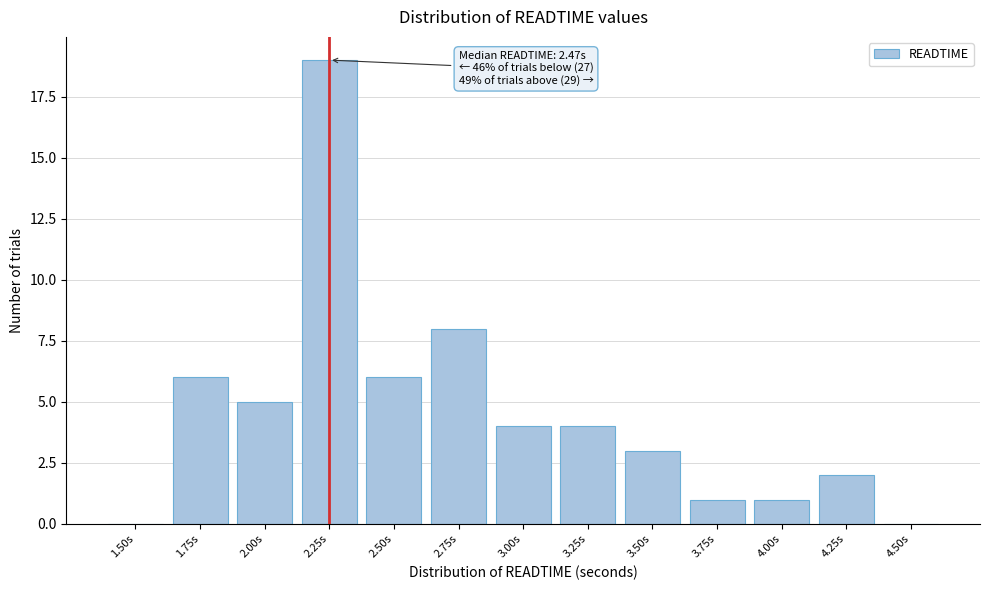

Reading left to right, what are all the values shown in this chart?

1.50s=0	1.75s=6	2.00s=5	2.25s=19	2.50s=6	2.75s=8	3.00s=4	3.25s=4	3.50s=3	3.75s=1	4.00s=1	4.25s=2	4.50s=0